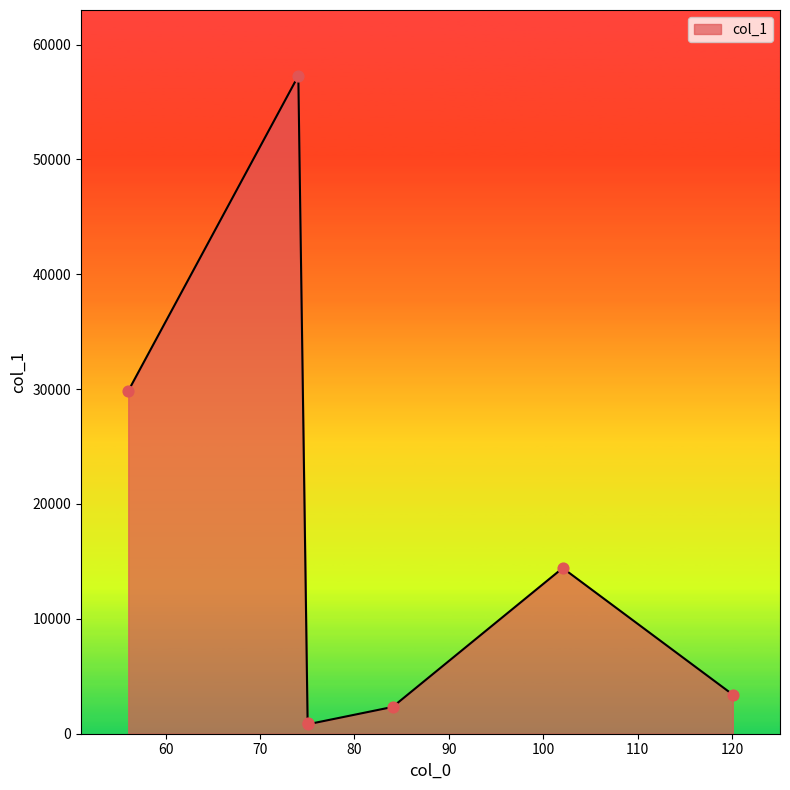

True or false: there are more than 2 points higher than both neighbors.

False